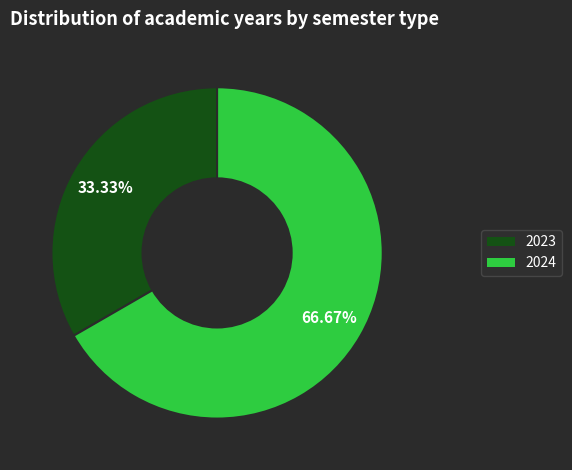

True or false: 2024 accounts for 67% of the total.

True